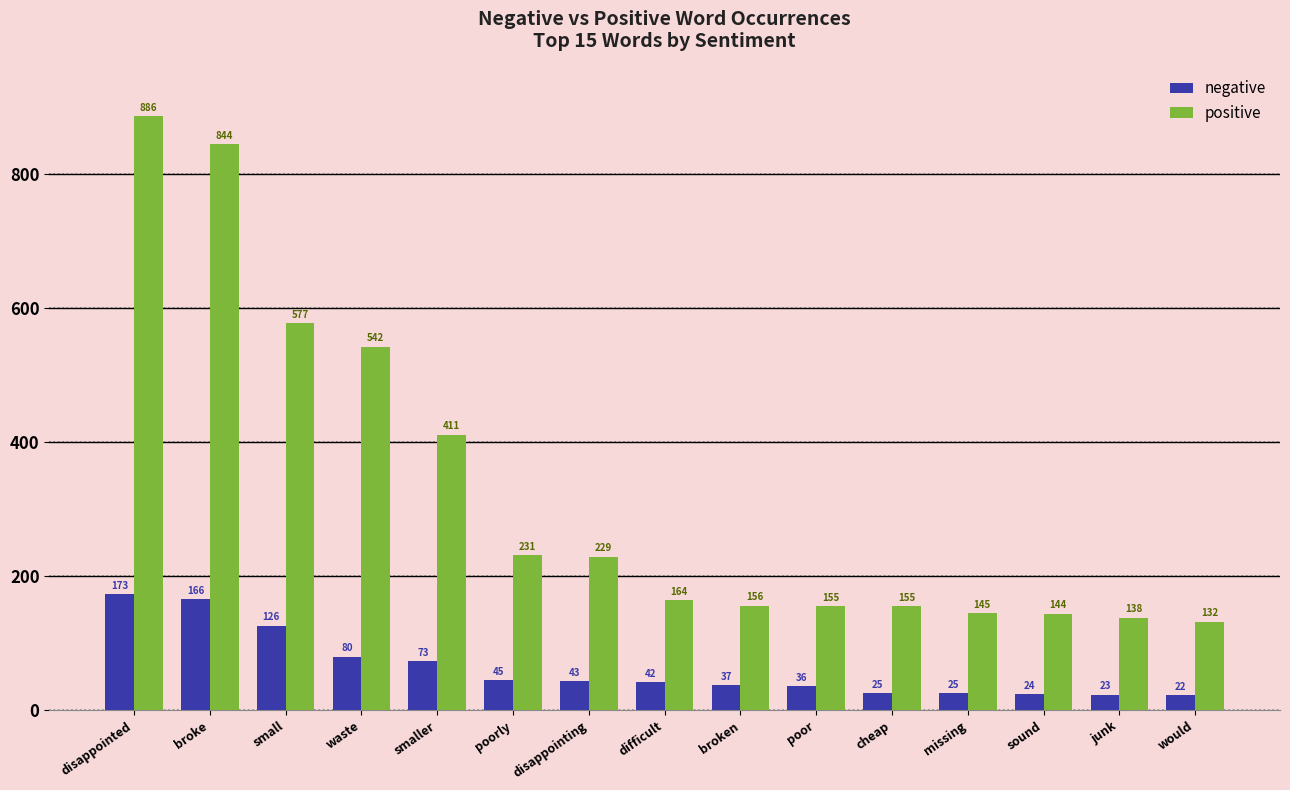

Between smaller and poorly, which series saw the biggest shift?

positive